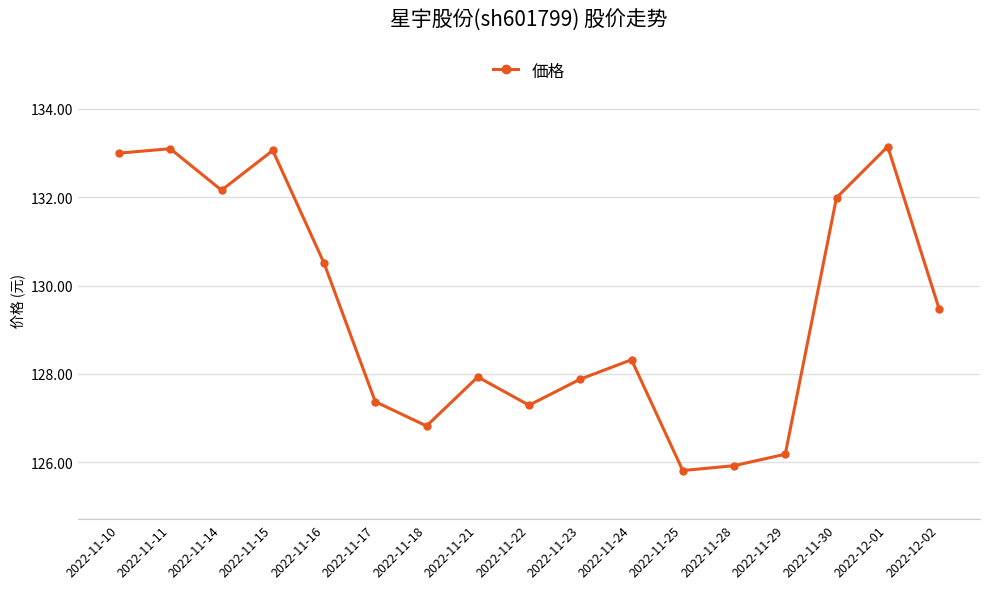

Reading right to left, extract all data points from this chart.

129.5	133.2	132.0	126.2	125.9	125.8	128.3	127.9	127.3	127.9	126.8	127.4	130.5	133.1	132.2	133.1	133.0